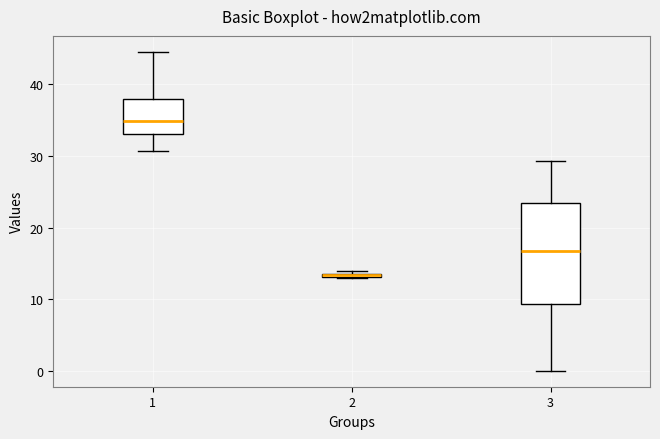

Where is the upper edge of the box at x = 2 on the y-axis? The values are not printed on the chart, so give them approximately, as read against the axis.

14